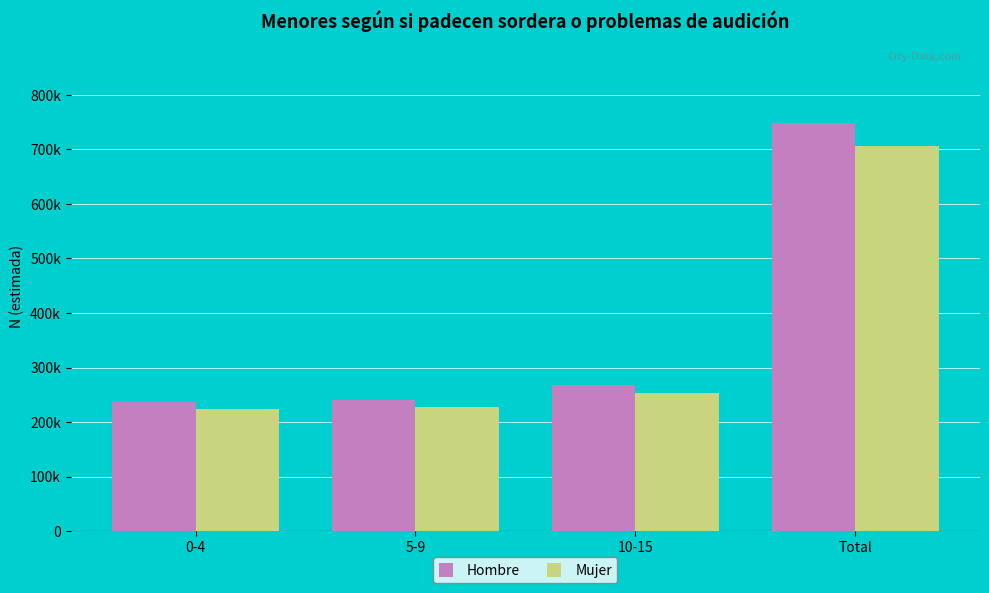

True or false: Mujer has a value of 74430 at 10-15.

False